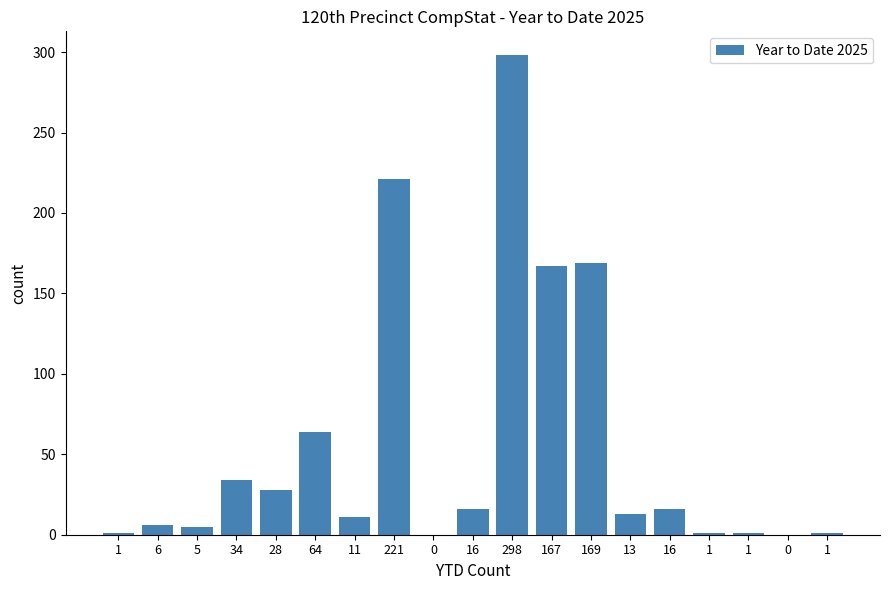

Are the bars horizontal?

No